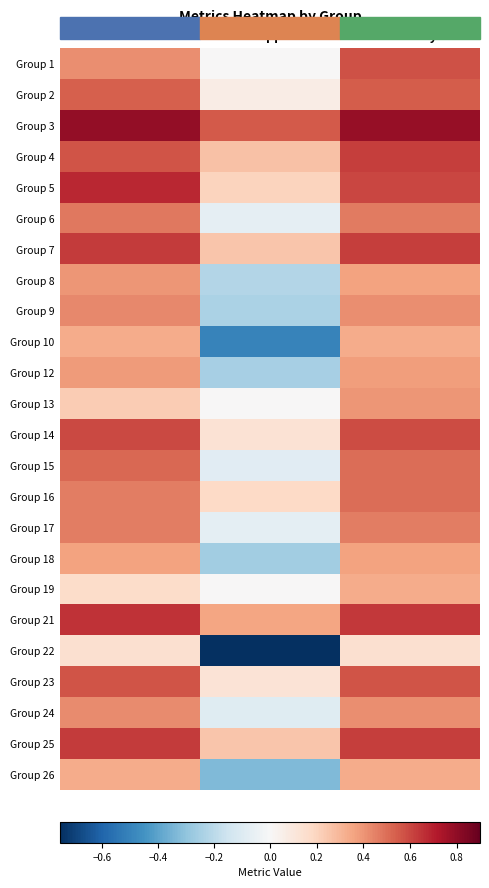

At which category is the sum across all series the highest?

accuracy